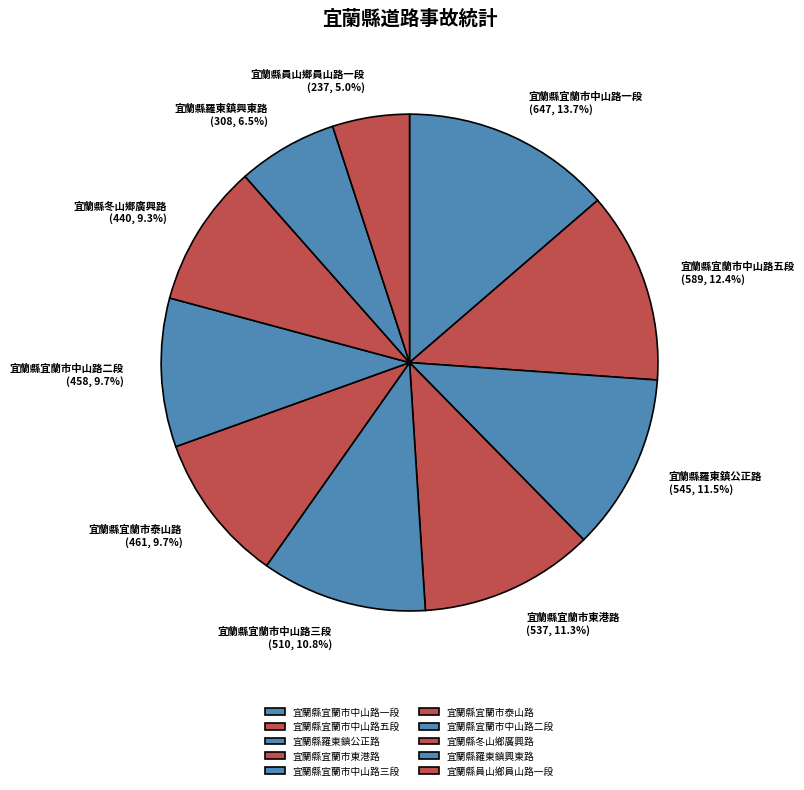

Which has a higher value, 宜蘭縣羅東鎮興東路 or 宜蘭縣員山鄉員山路一段?

宜蘭縣羅東鎮興東路